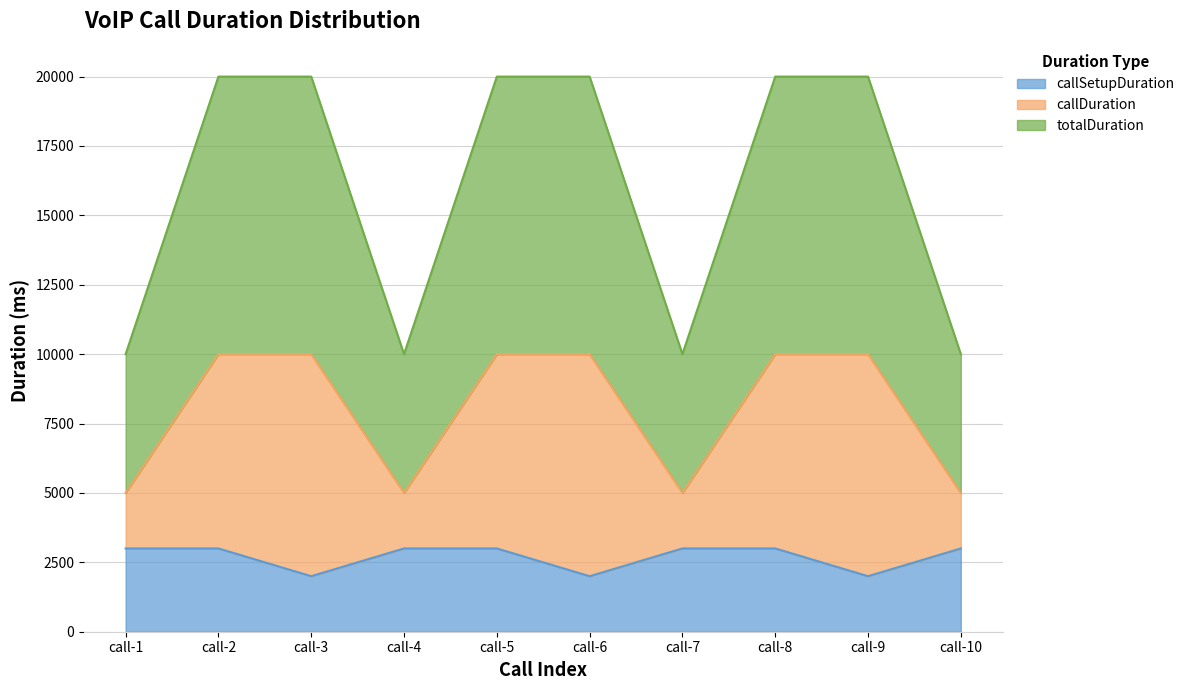

True or false: callSetupDuration and callDuration cross at least once.

False